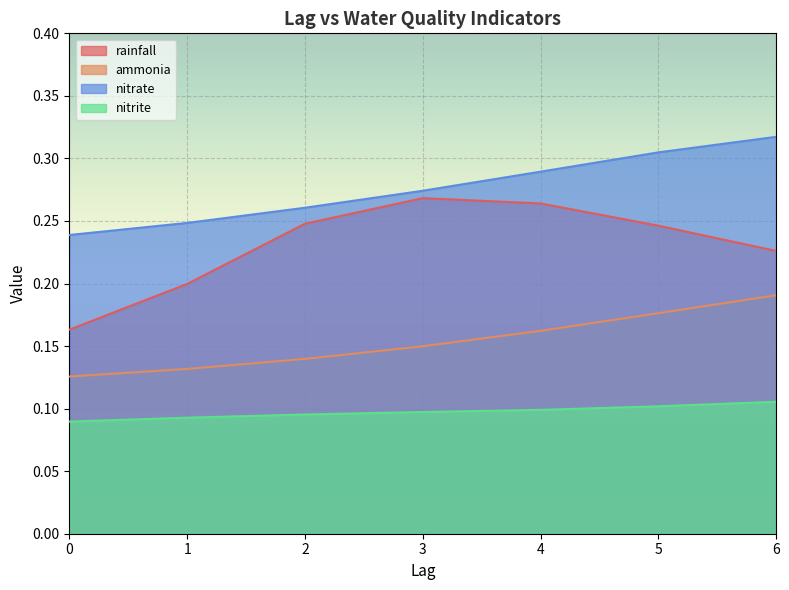

Reading left to right, what are all the values shown in this chart?

rainfall: 0.2	0.2	0.2	0.3	0.3	0.2	0.2
ammonia: 0.1	0.1	0.1	0.1	0.2	0.2	0.2
nitrate: 0.2	0.2	0.3	0.3	0.3	0.3	0.3
nitrite: 0.1	0.1	0.1	0.1	0.1	0.1	0.1